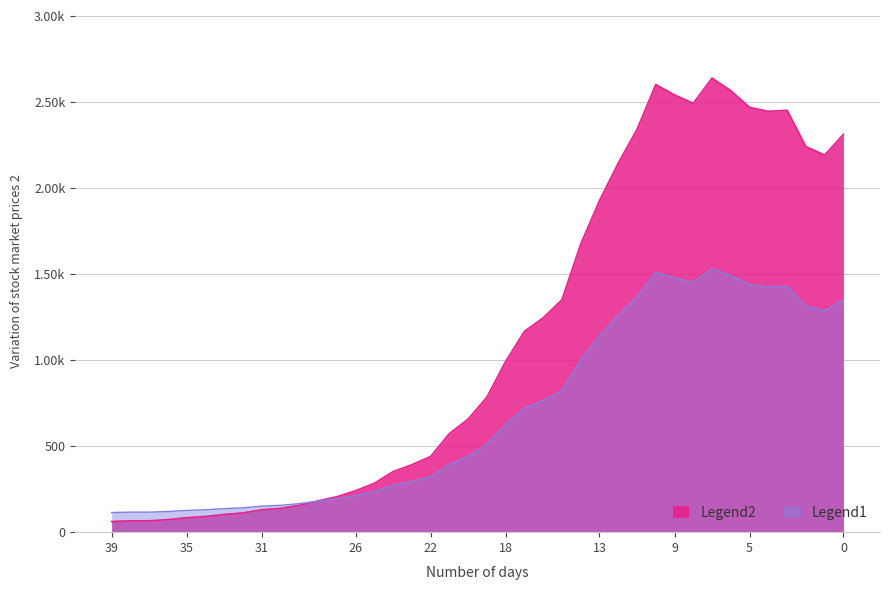

Does the chart have visible grid lines?

Yes